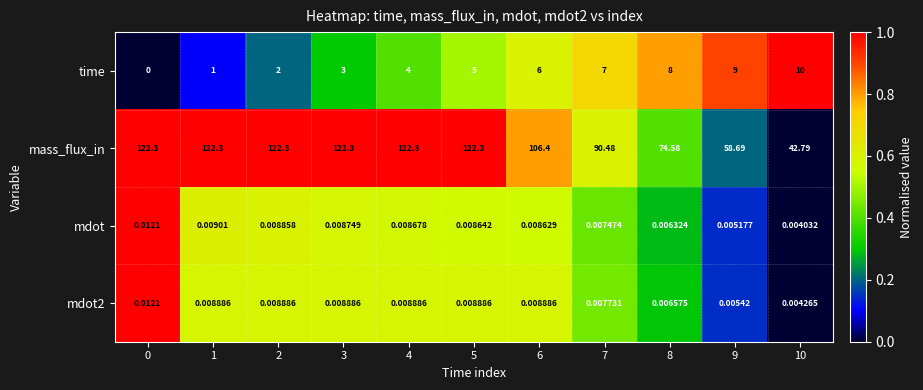

At how many categories does at least one series exceed 0?

11